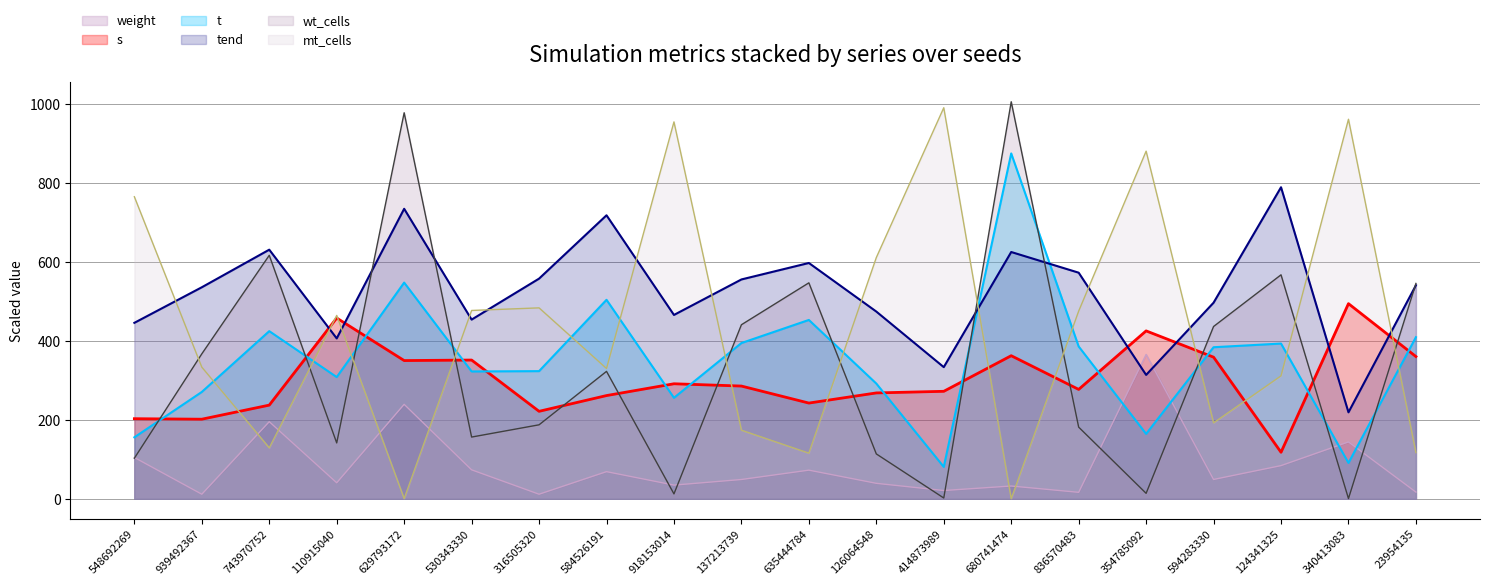

At which label does wt_cells reach its peak?

680741474